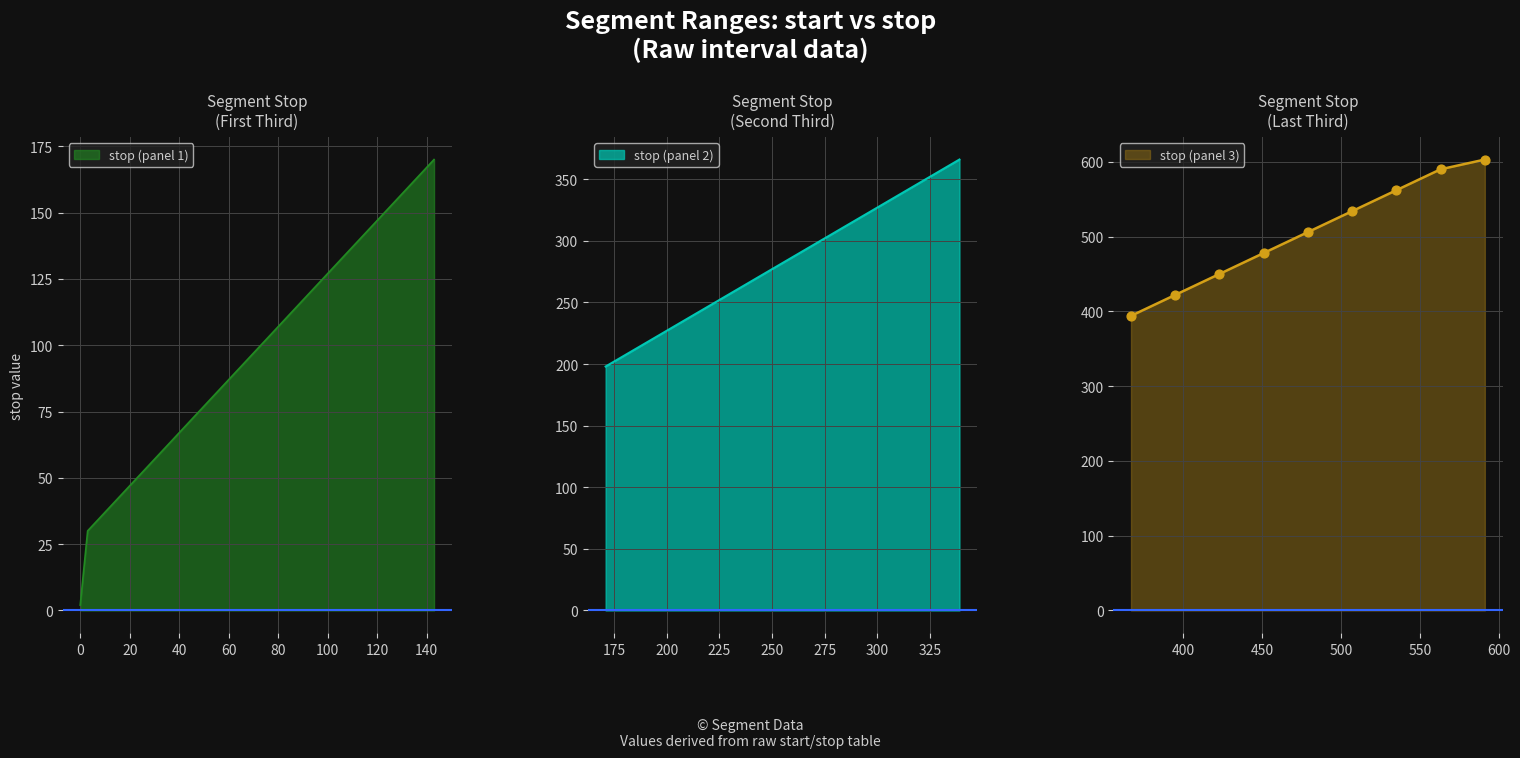

What is the ratio of the value at 507 to the value at 59?

6.2